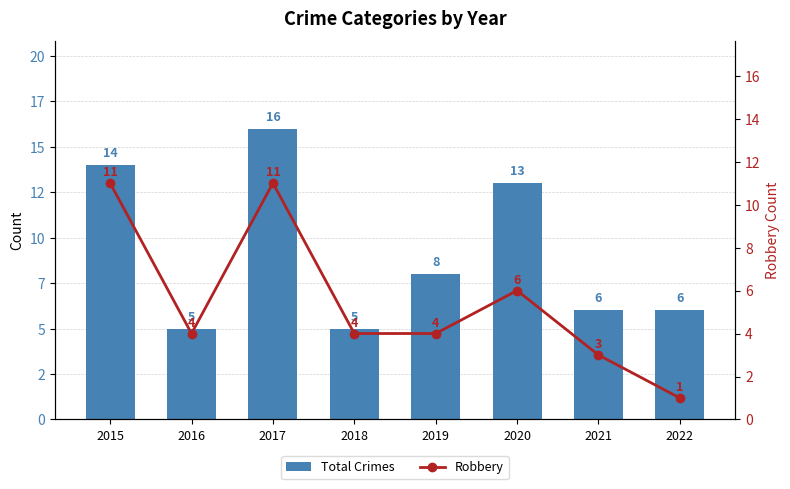

How many values in the Robbery series are below 4?

2